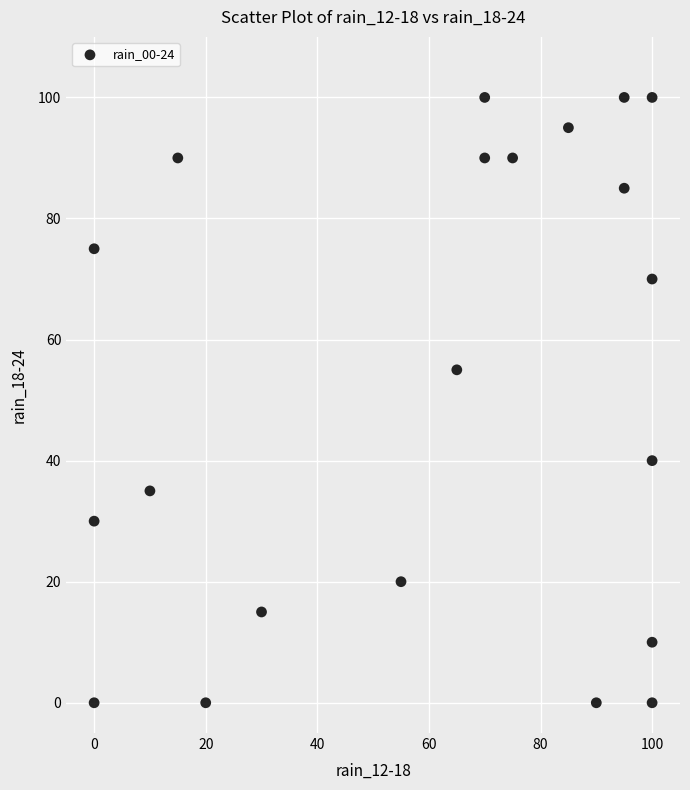

What Y value in the scatter plot is closest to 50?

55